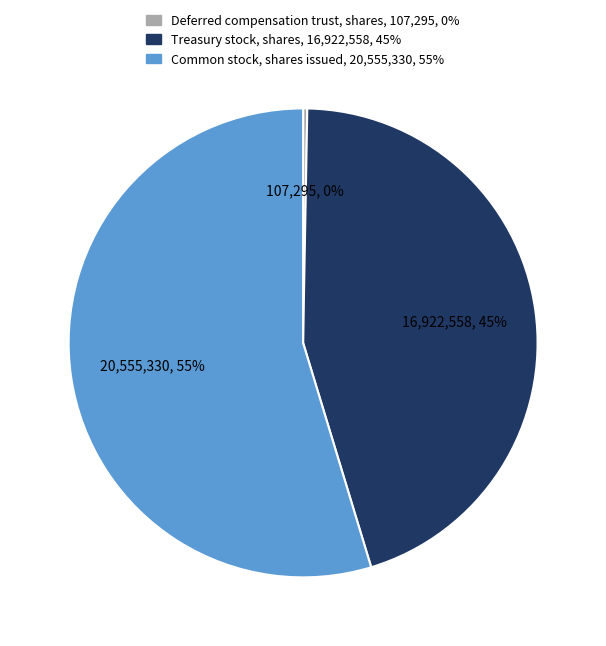

To the nearest percent, what portion does Common stock, shares issued represent?

55%